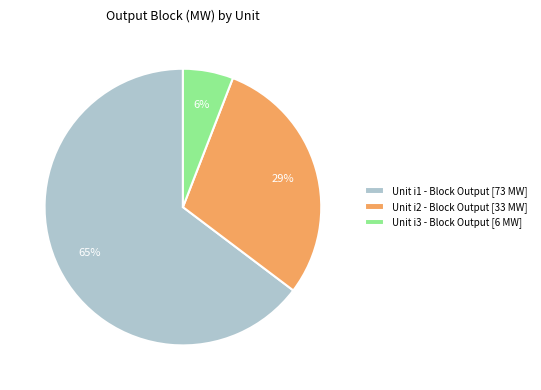

To the nearest percent, what percentage of the pie is Unit i1 - Block Output [73 MW]?

65%